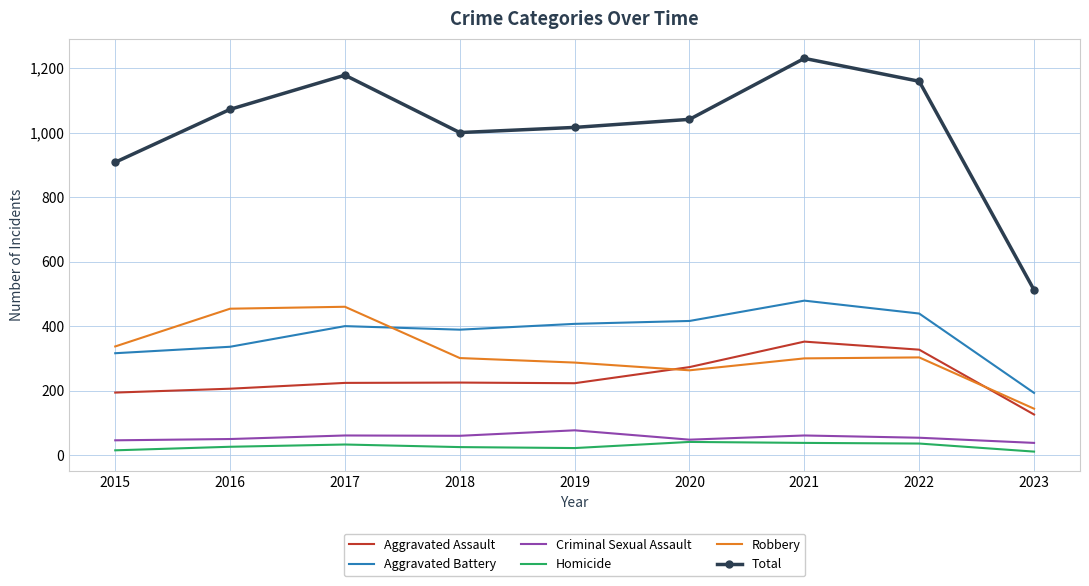

Is the value of Homicide at 2020 greater than the value of Aggravated Assault at 2022?

No